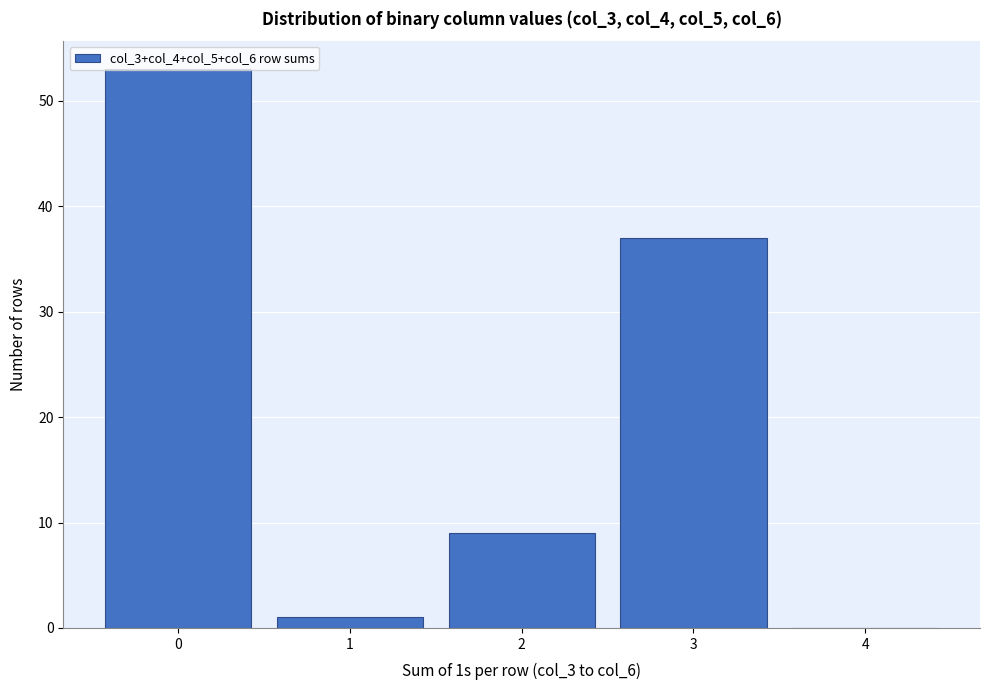

At which label is the value closest to 26?

3